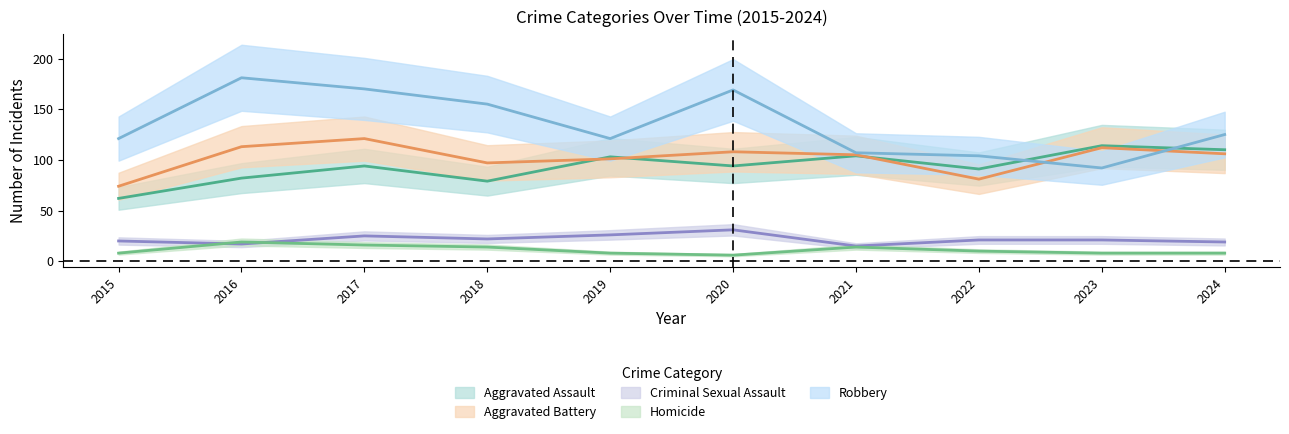

Reading right to left, transcribe all the data shown in this chart.

Aggravated Assault: 2024=110	2023=114	2022=91	2021=104	2020=94	2019=103	2018=79	2017=94	2016=82	2015=62
Aggravated Battery: 2024=106	2023=112	2022=81	2021=105	2020=108	2019=101	2018=97	2017=121	2016=113	2015=74
Criminal Sexual Assault: 2024=19	2023=21	2022=21	2021=15	2020=31	2019=26	2018=22	2017=25	2016=17	2015=20
Homicide: 2024=8	2023=8	2022=10	2021=14	2020=6	2019=8	2018=14	2017=16	2016=19	2015=8
Robbery: 2024=125	2023=92	2022=104	2021=107	2020=169	2019=121	2018=155	2017=170	2016=181	2015=121